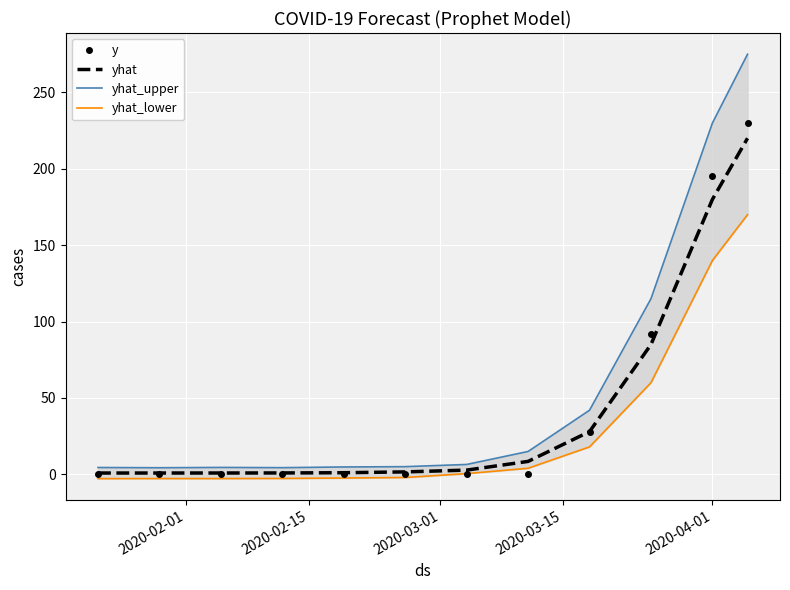

Which series has the largest range (max minus min)?

yhat_upper